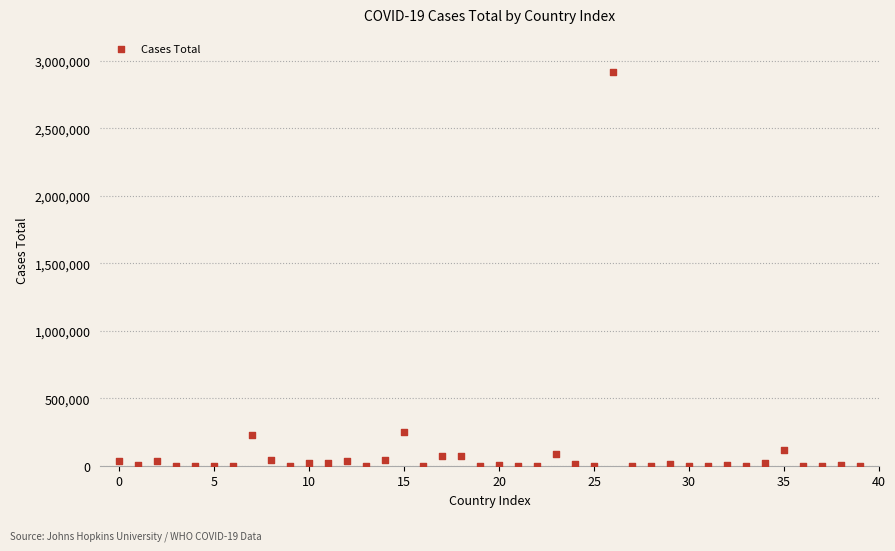

What is the range of Y values (max minus min)?

2917559